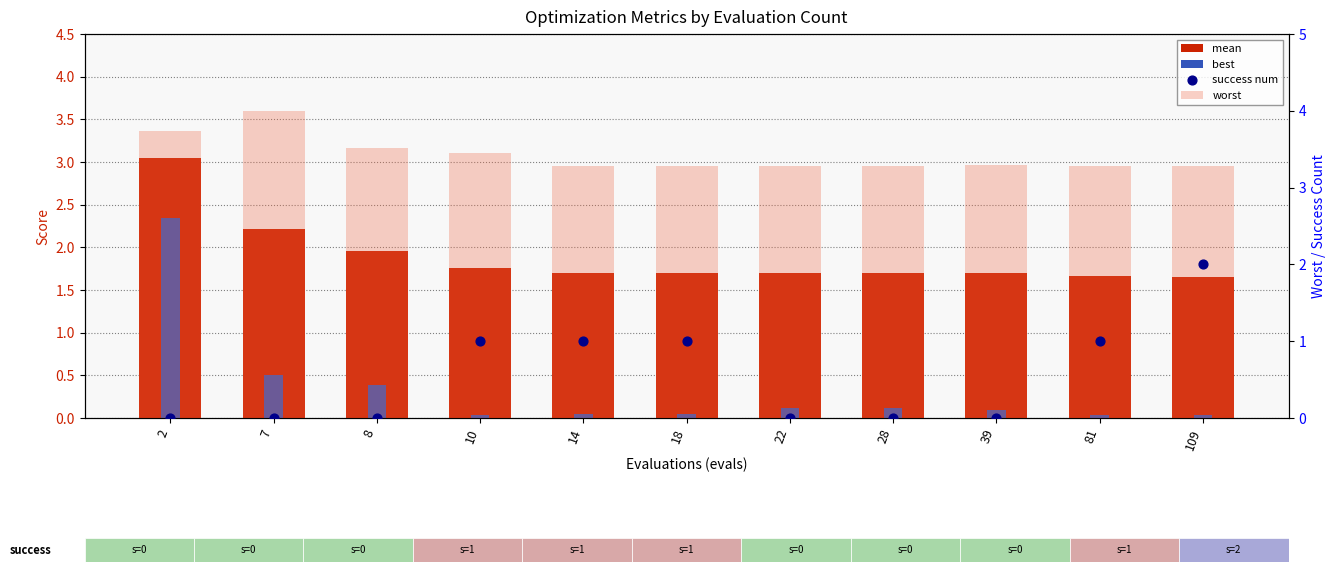

What is the total value across all series at 22?

5.1